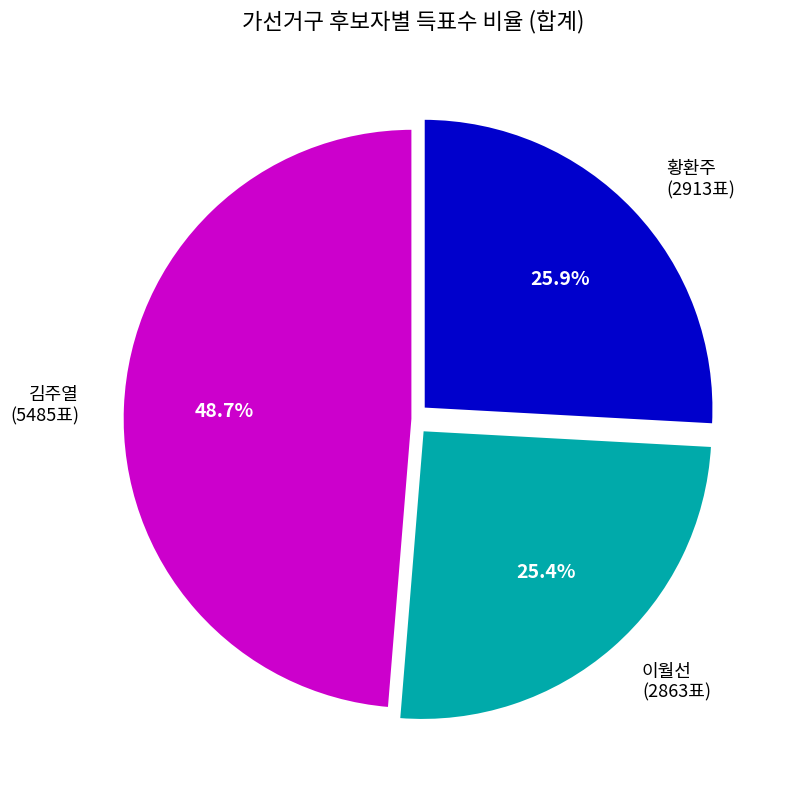

What percentage do 이월선 and 김주열 together represent?

74.1%